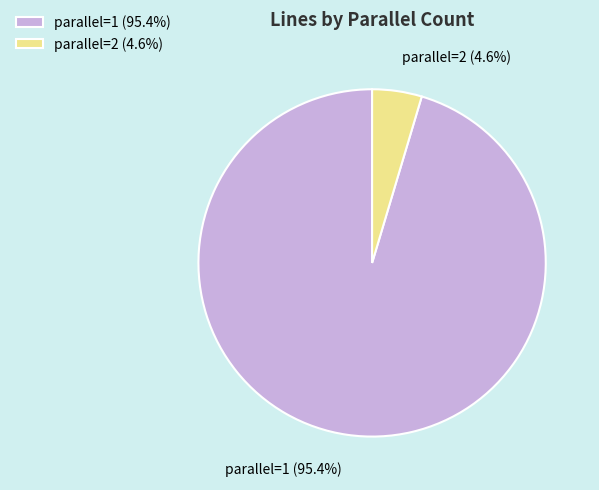

True or false: parallel=1 accounts for 40% of the total.

False